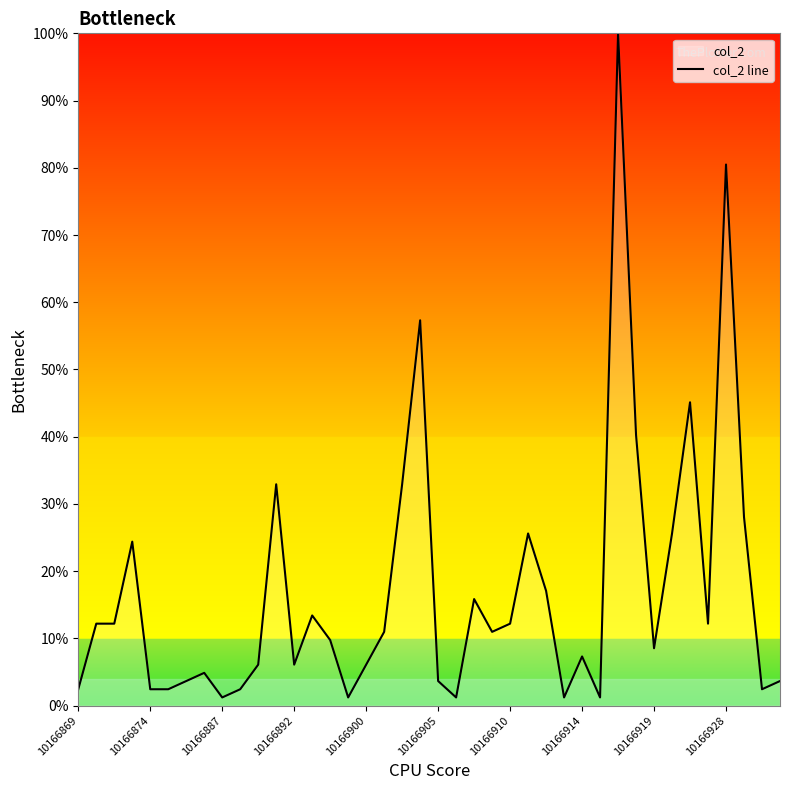

How many values exceed 10?

20